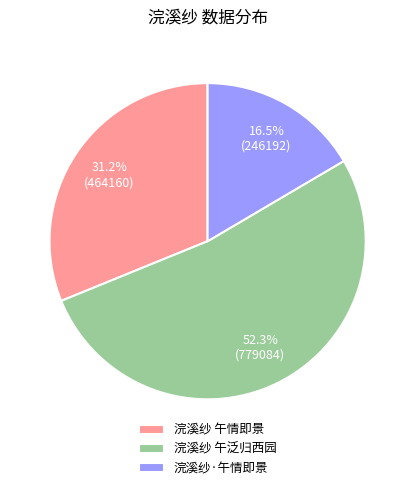

Is it true that 浣溪纱 午情即景 is 39% of the pie?

False